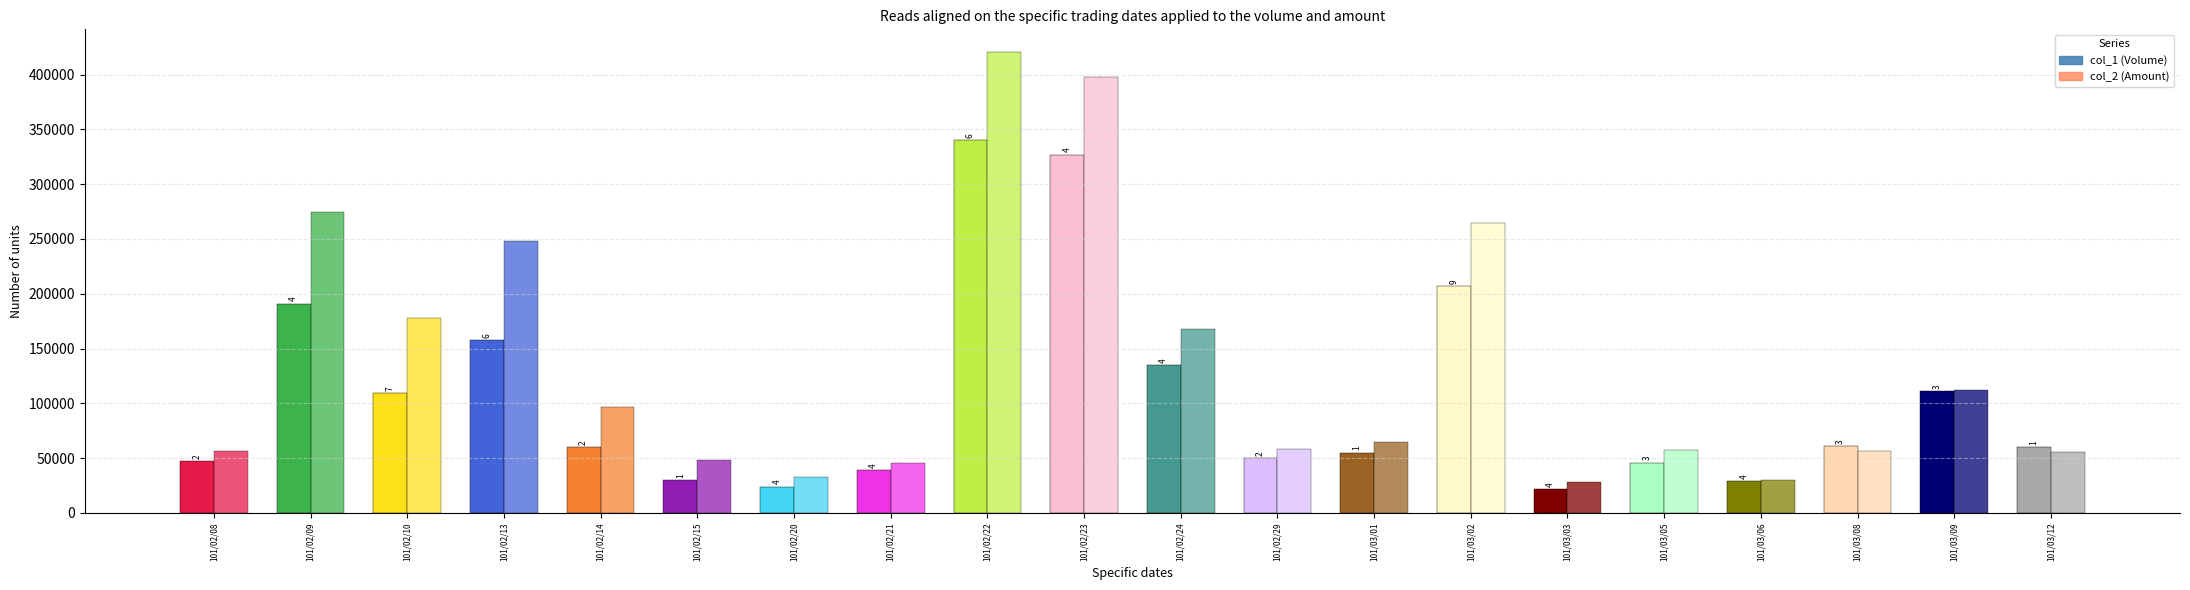

Which series has the widest spread of values?

col_2